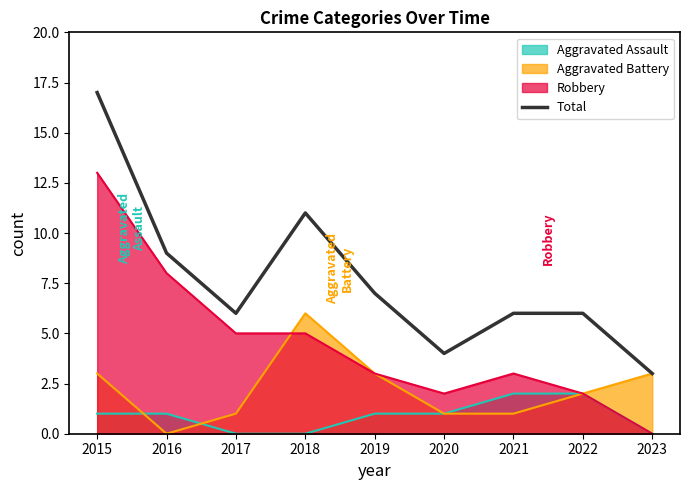

What is the minimum value shown in the chart?

0